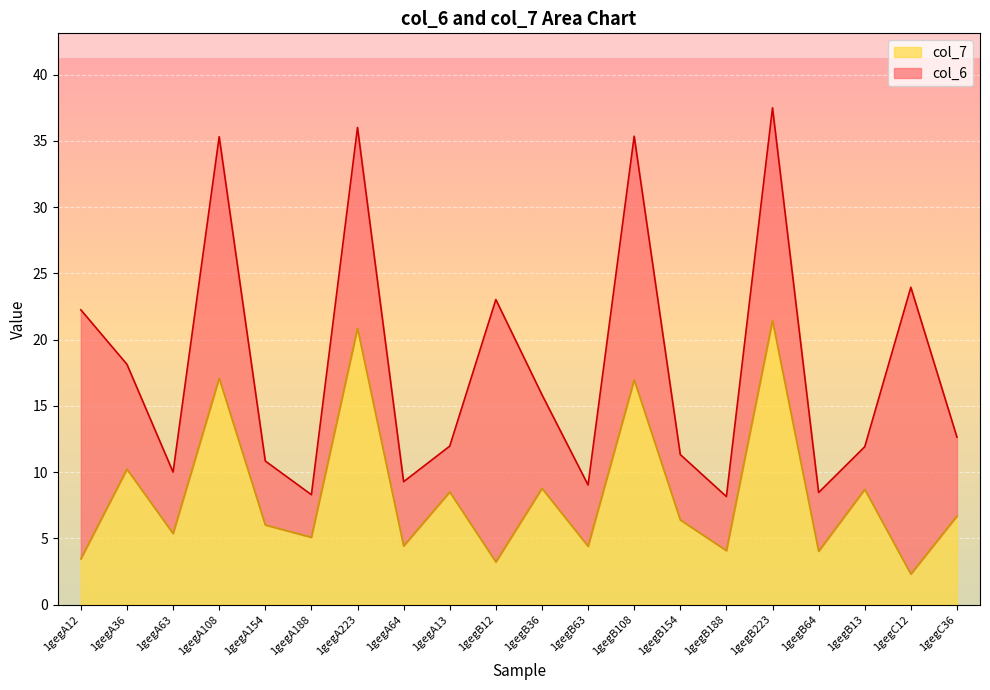

Reading right to left, extract all data points from this chart.

1gegC36=6.7	1gegC12=2.3	1gegB13=8.7	1gegB64=4.0	1gegB223=21.4	1gegB188=4.1	1gegB154=6.4	1gegB108=17.0	1gegB63=4.4	1gegB36=8.8	1gegB12=3.2	1gegA13=8.5	1gegA64=4.4	1gegA223=20.9	1gegA188=5.1	1gegA154=6.0	1gegA108=17.1	1gegA63=5.4	1gegA36=10.2	1gegA12=3.5